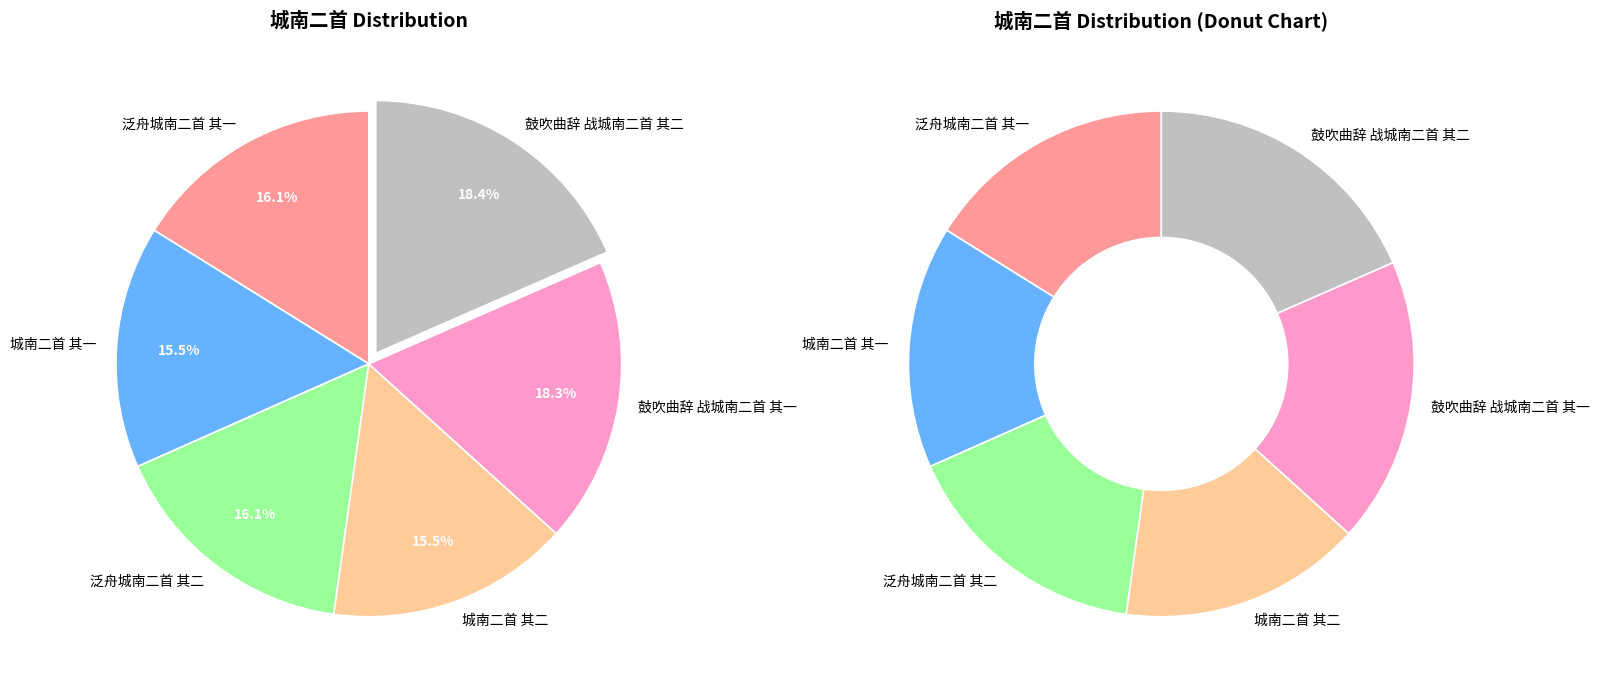

What percentage is the 鼓吹曲辞 战城南二首 其一 slice, to the nearest percent?

18%